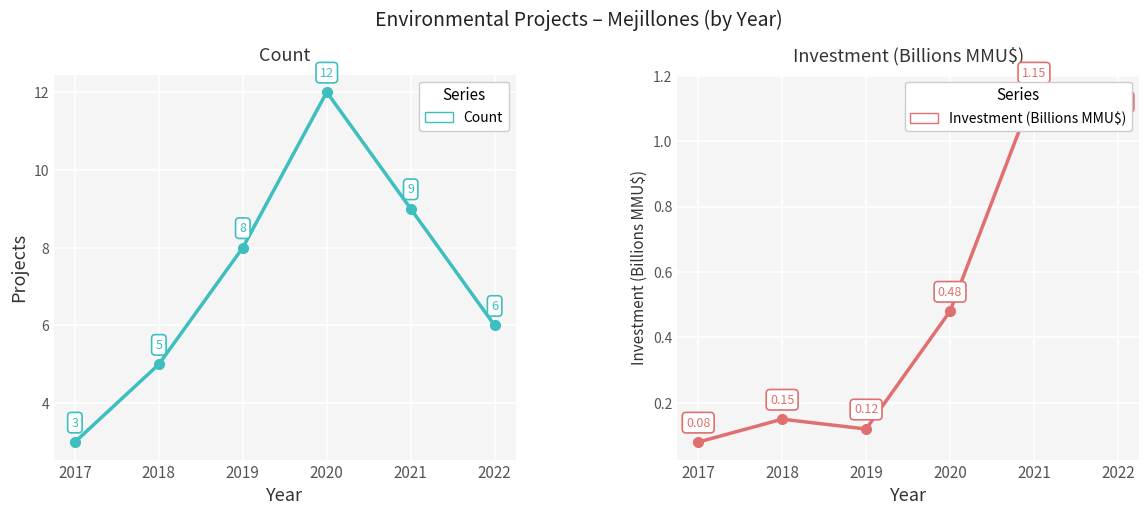

What is the spread (max minus min) of values at 2021?

7.8